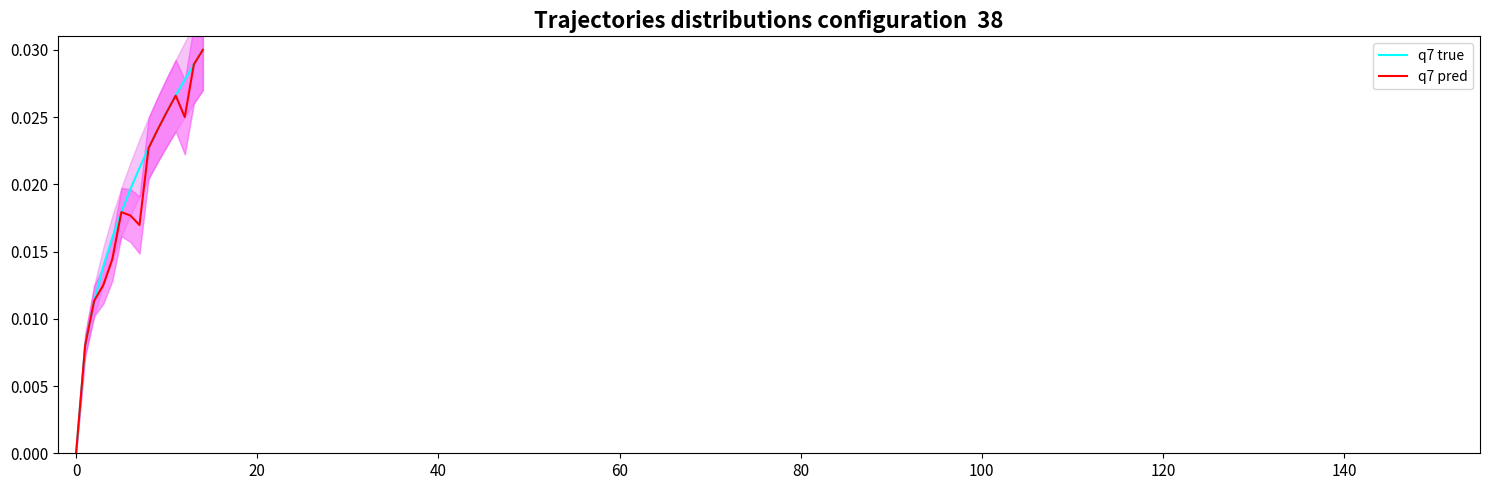

True or false: q7 pred and q7 true cross at least once.

False